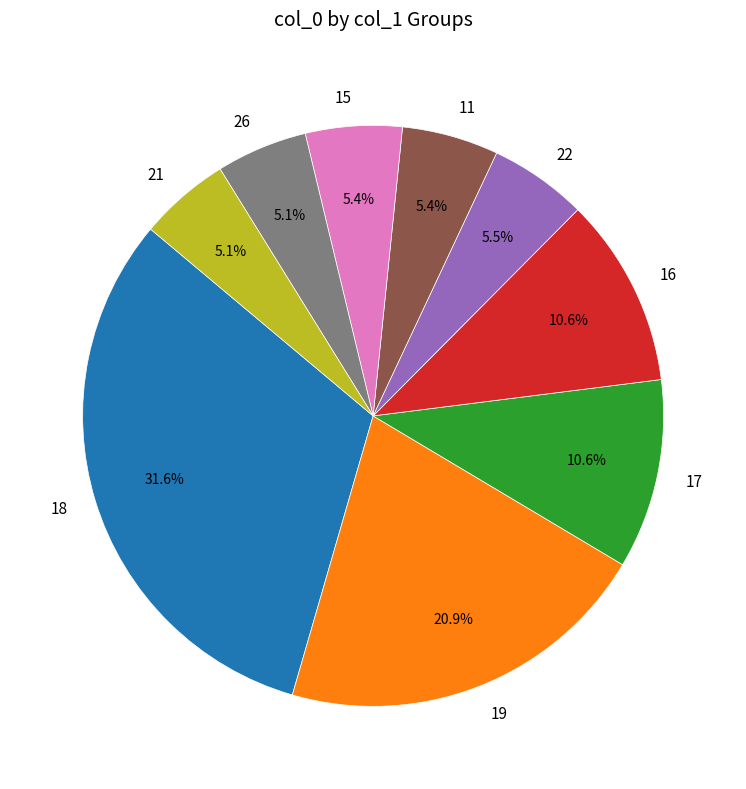

What percentage is the 17 slice, to the nearest percent?

11%